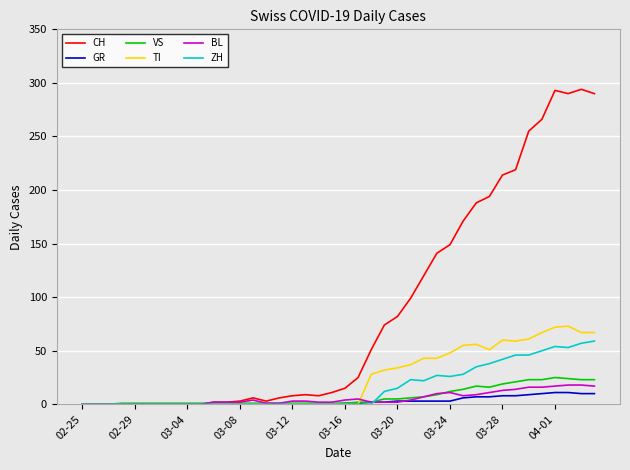

What is the maximum value for CH?

294